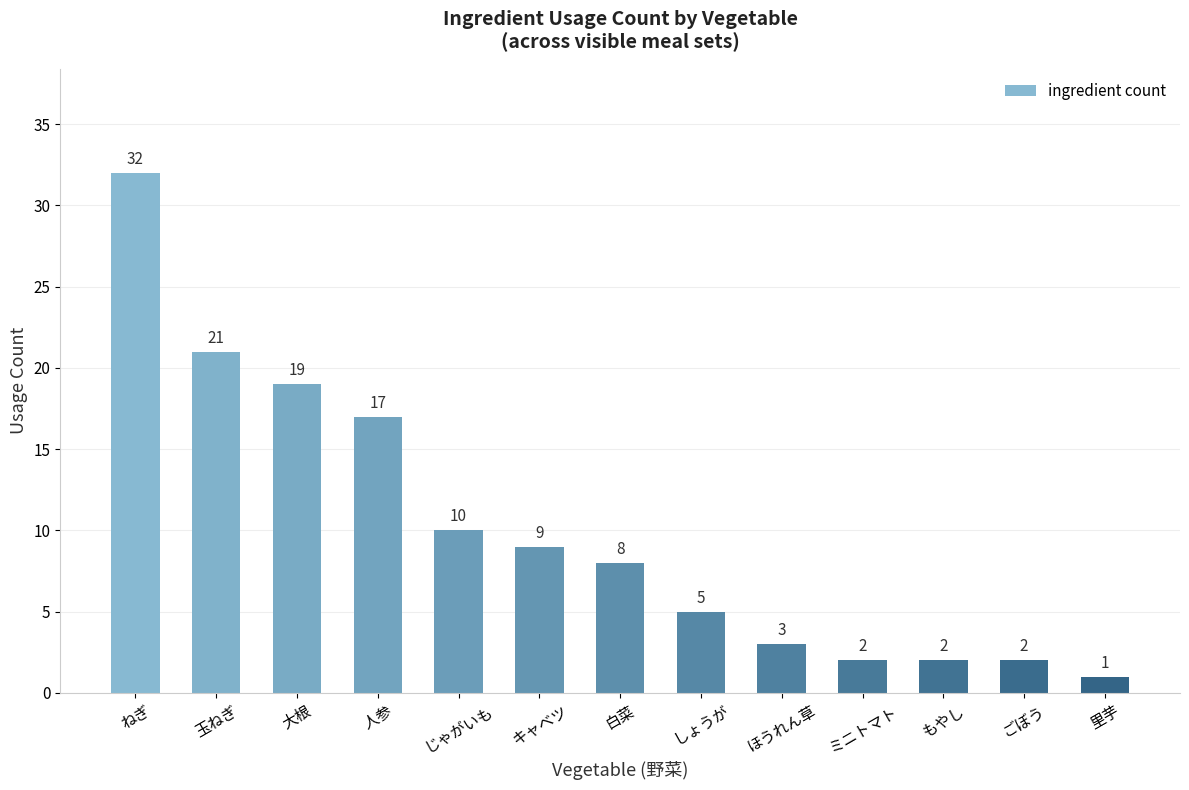

What is the label of the 8th bar from the right?

キャベツ